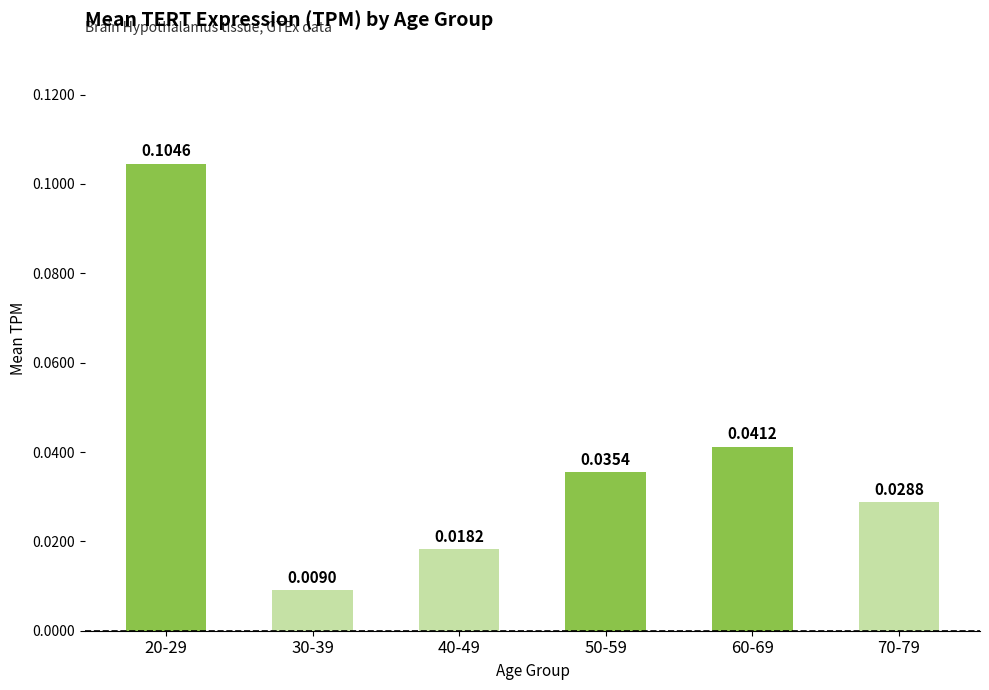

Between 30-39 and 50-59, which is larger?

50-59